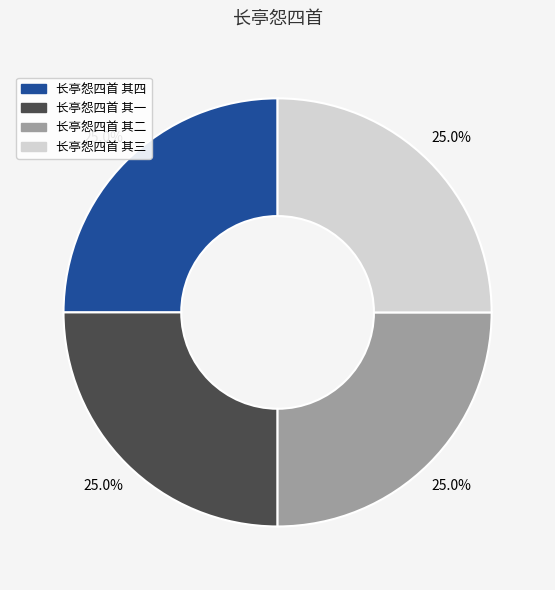

Approximately how many times larger is the value at 长亭怨四首 其一 compared to 长亭怨四首 其二?

1.0